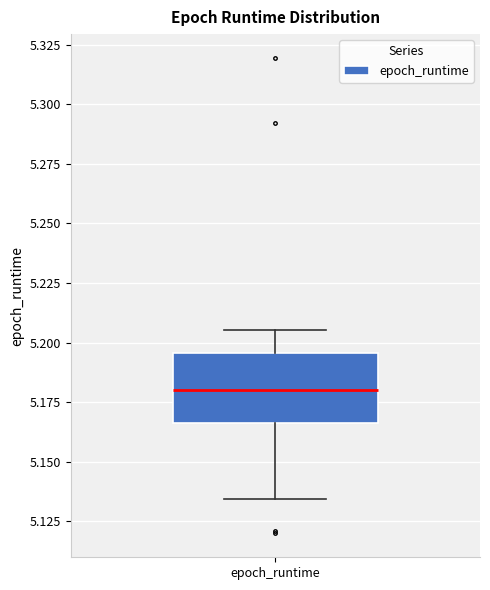

Where is the lower edge of the box for epoch_runtime on the y-axis? The values are not printed on the chart, so give them approximately, as read against the axis.

5.165